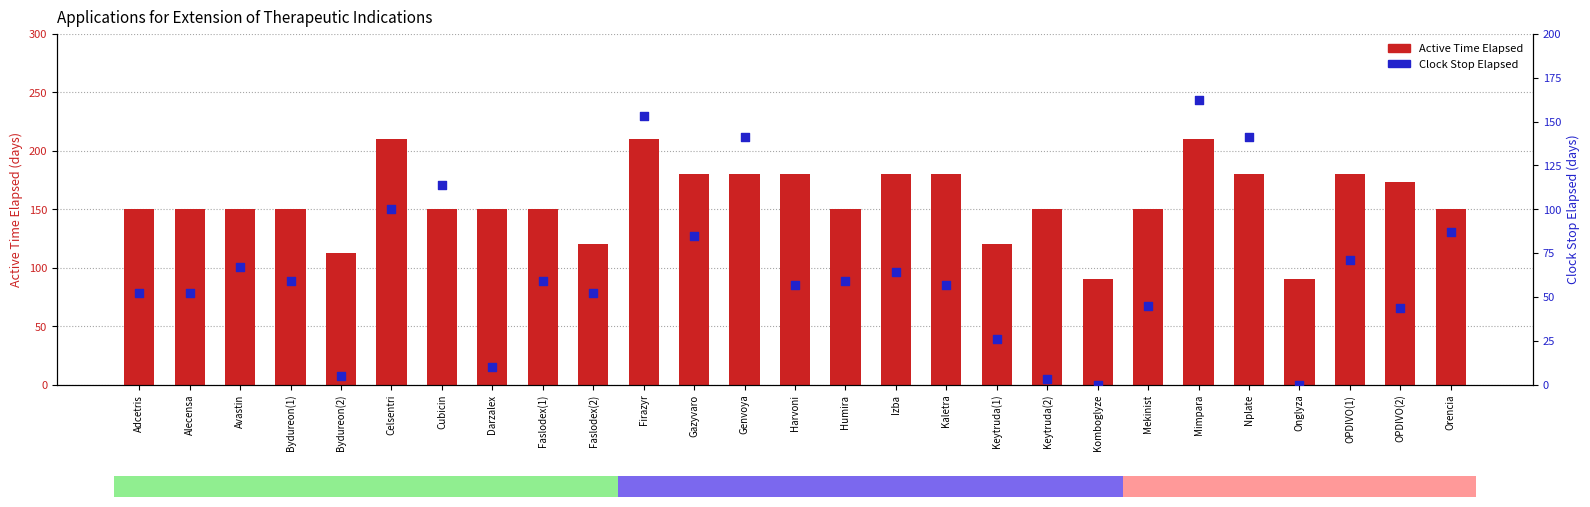

At which category is the sum across all series the highest?

Mimpara